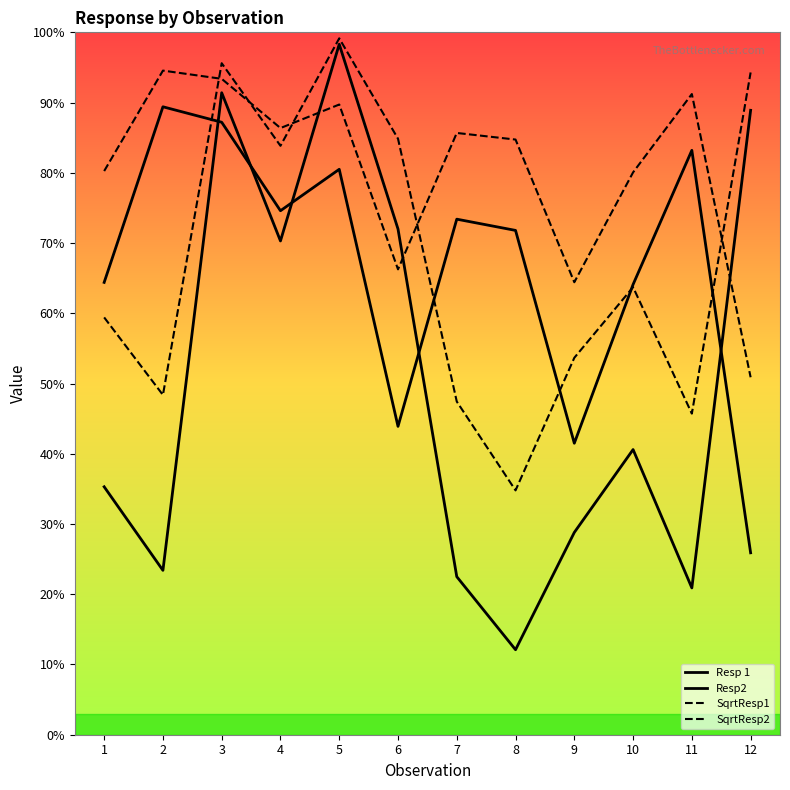

How many lines are shown in the chart?

4